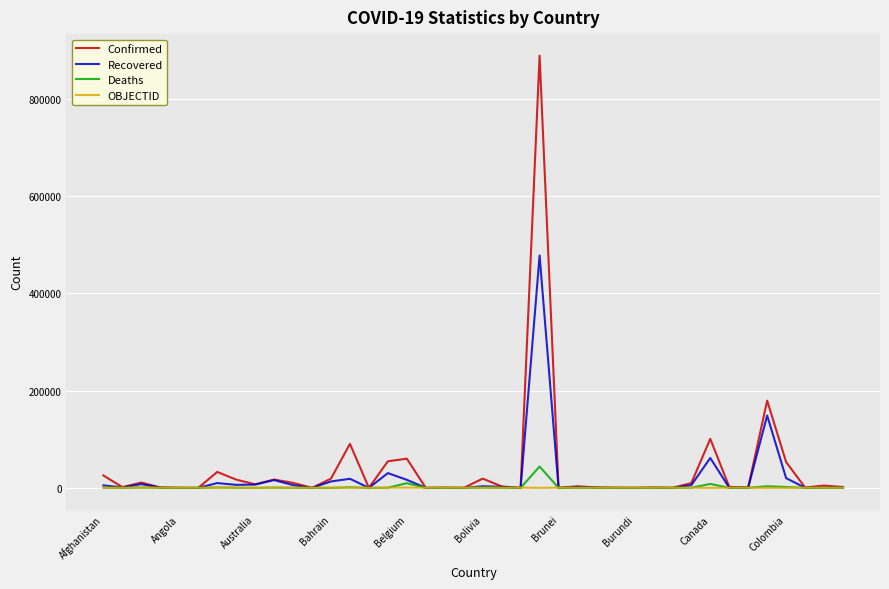

Which series has the largest range (max minus min)?

Confirmed